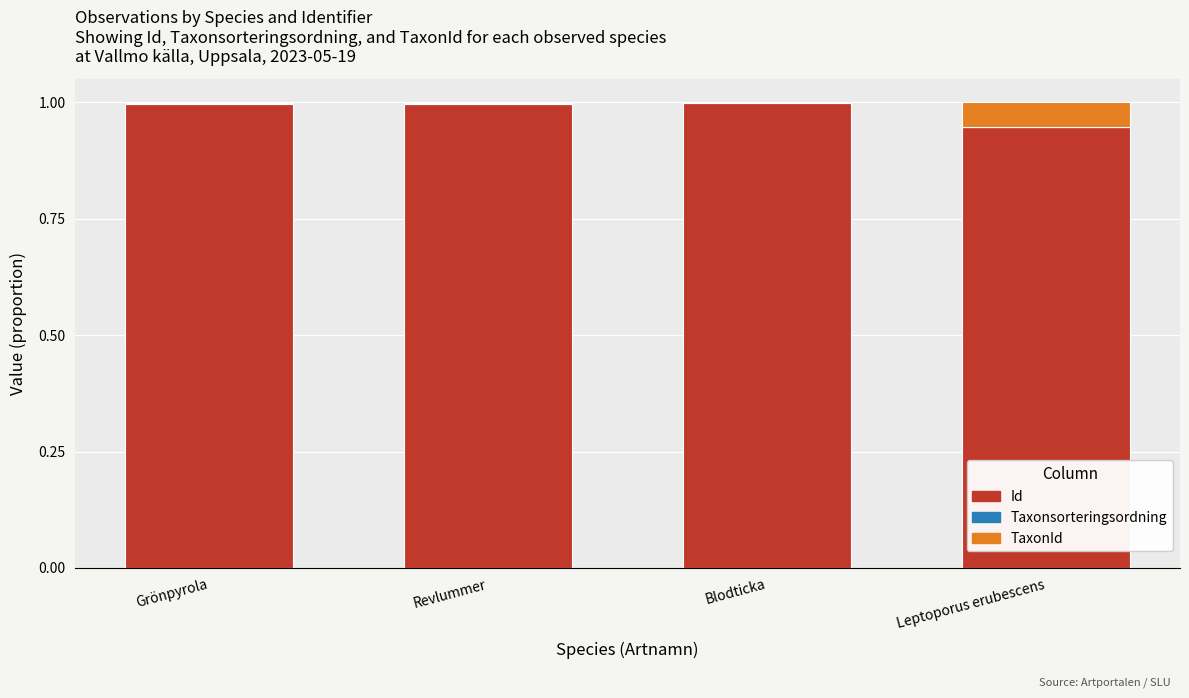

Does the chart contain stacked bars?

Yes